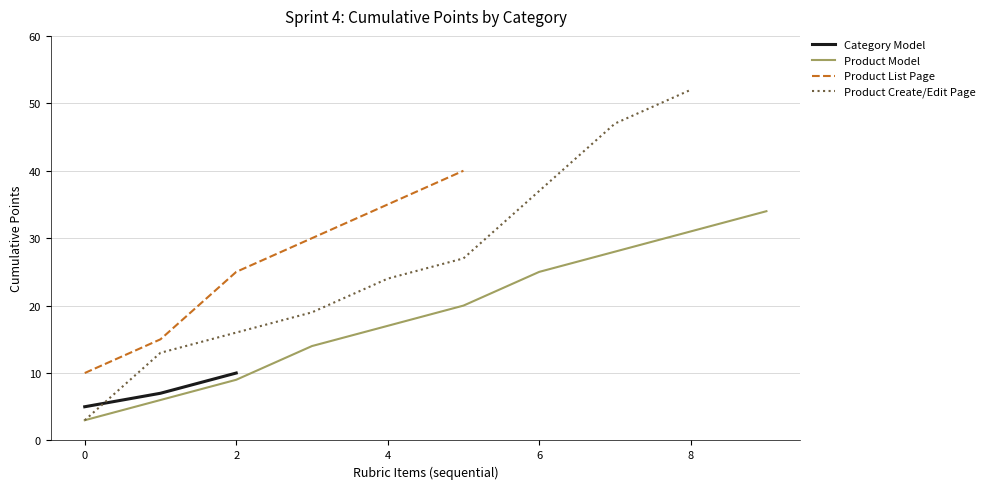

What is the maximum value for Category Model?

10